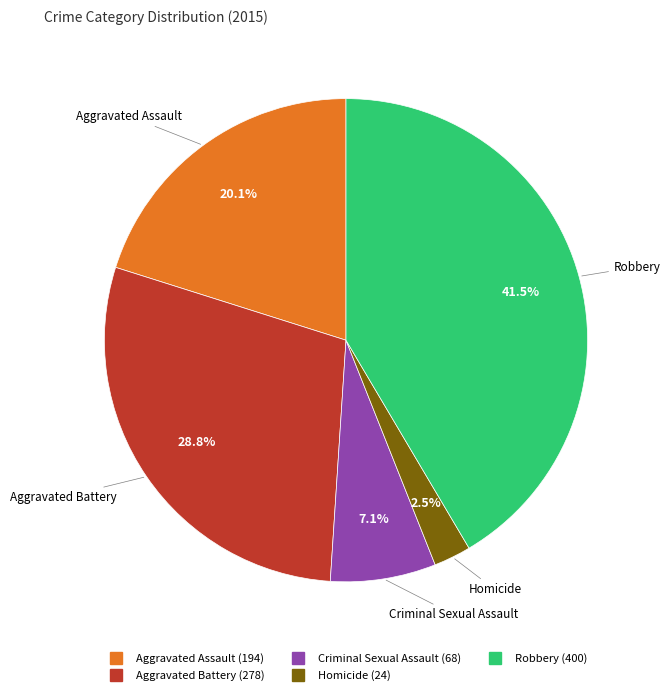

What is the largest slice in the pie chart?

Robbery